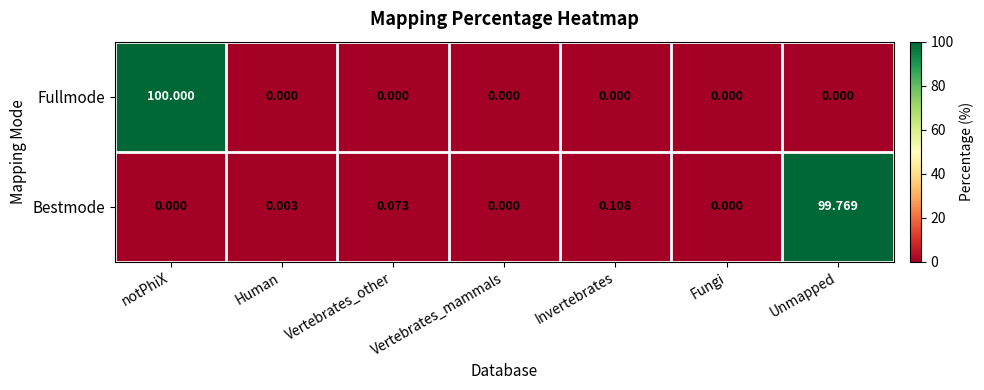

Which series has the largest range (max minus min)?

Fullmode